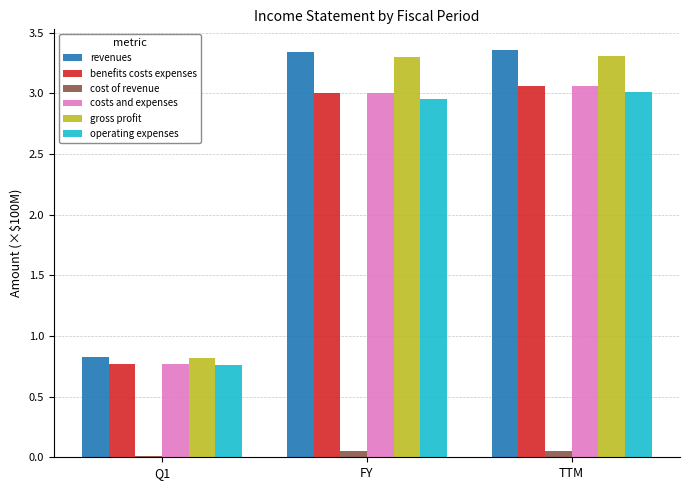

Is it true that gross profit equals 4.3 at TTM?

False